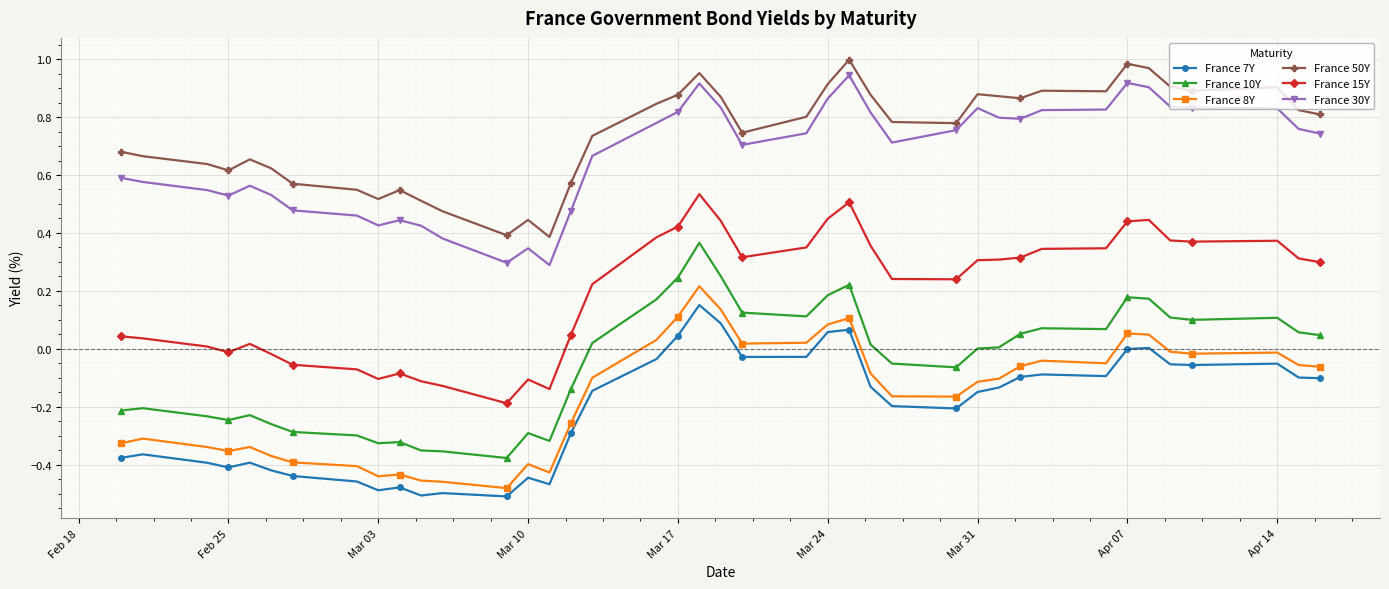

True or false: France 15Y and France 50Y cross at least once.

False